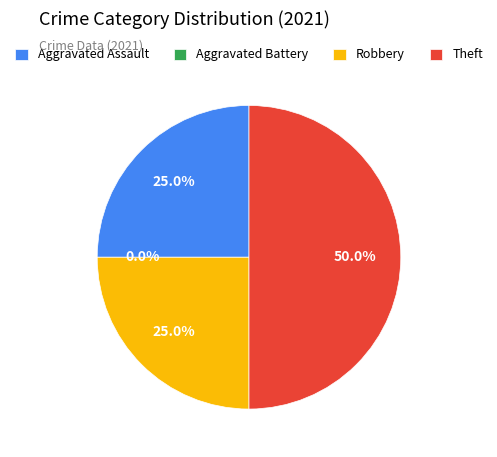

Does any single category account for the majority?

No